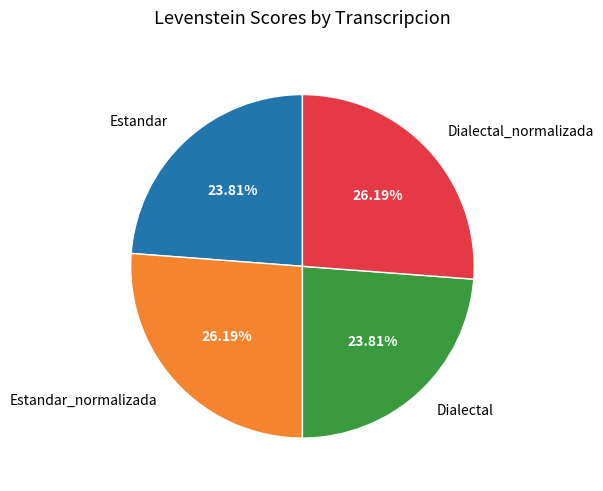

Which has a higher value, Dialectal_normalizada or Estandar?

Dialectal_normalizada